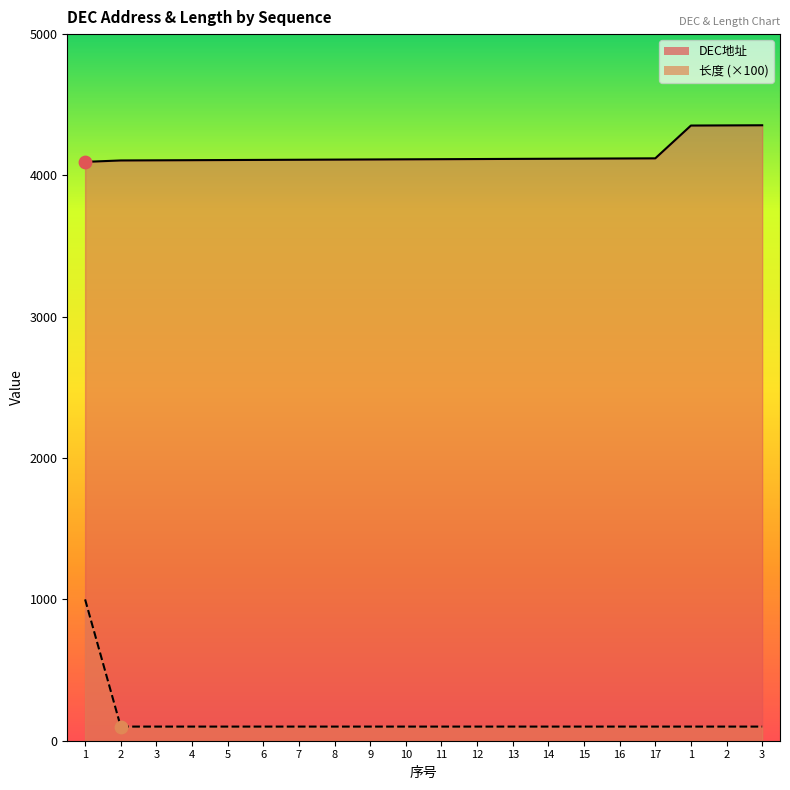

Which series has the largest Y range (max minus min)?

长度